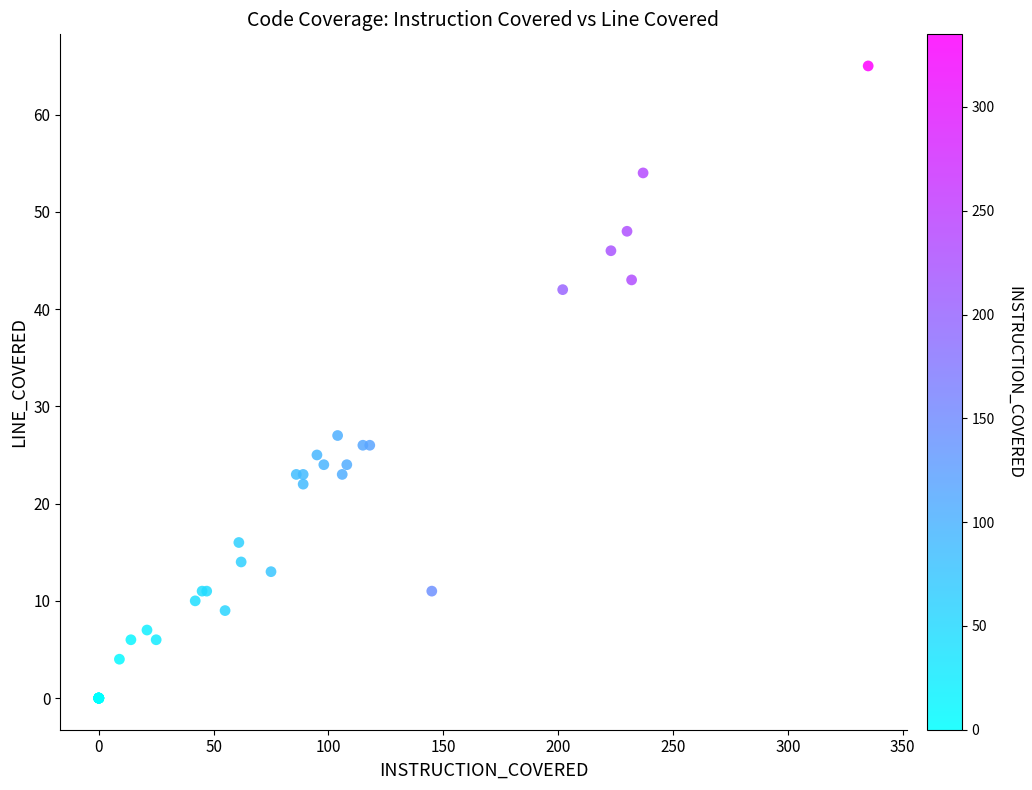

What Y value in the scatter plot is closest to 32?

27